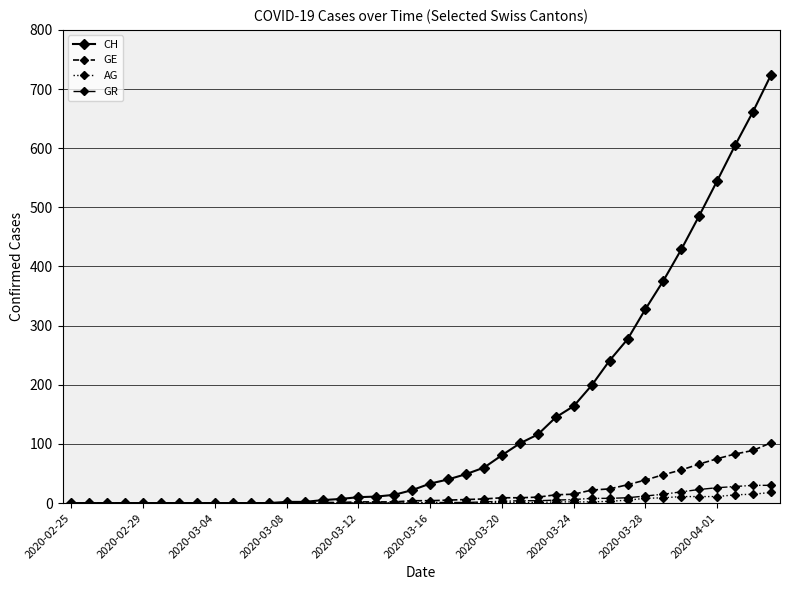

What is the maximum value shown in the chart?

724